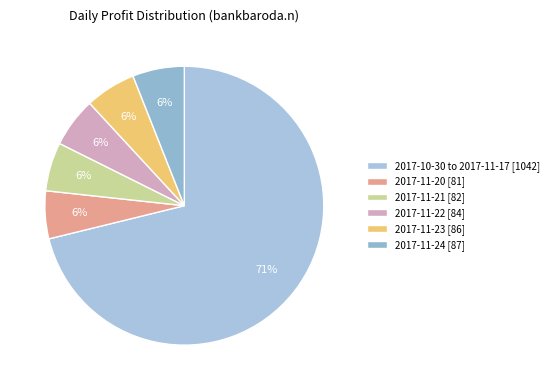

To the nearest percent, what is the average slice percentage?

17%